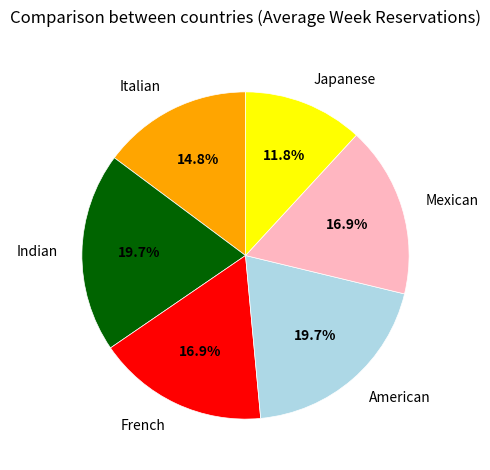

Does Italian represent more than half of the total?

No